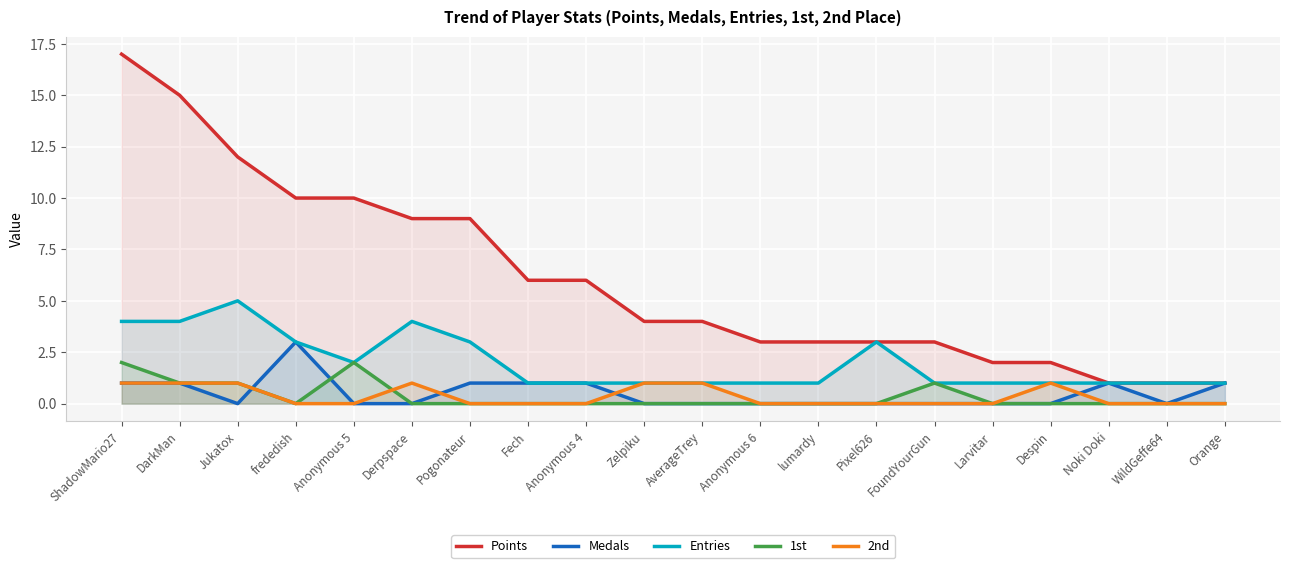

In Medals, how many points are lower than both neighbors (excluding endpoints)?

2